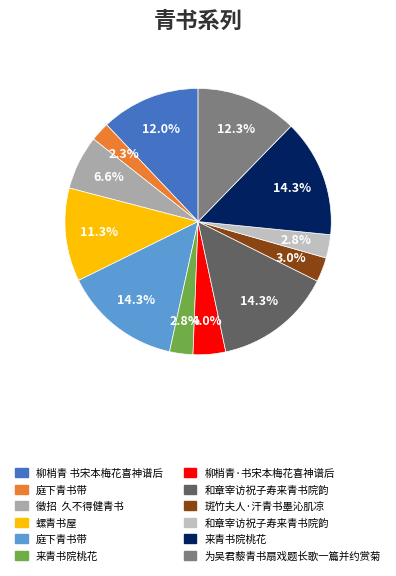

Count the number of slices in the pie.

12